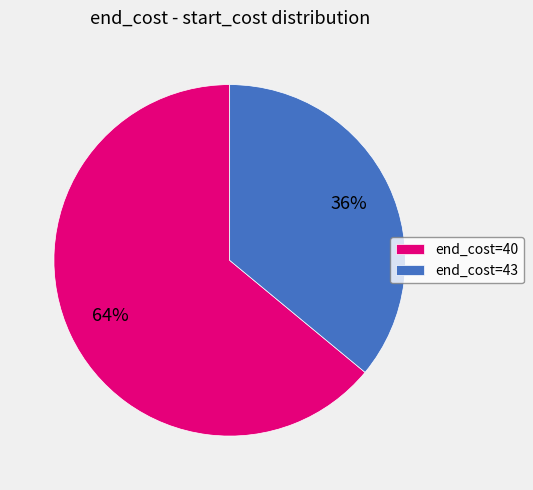

What percentage is the end_cost=43 slice, to the nearest percent?

36%